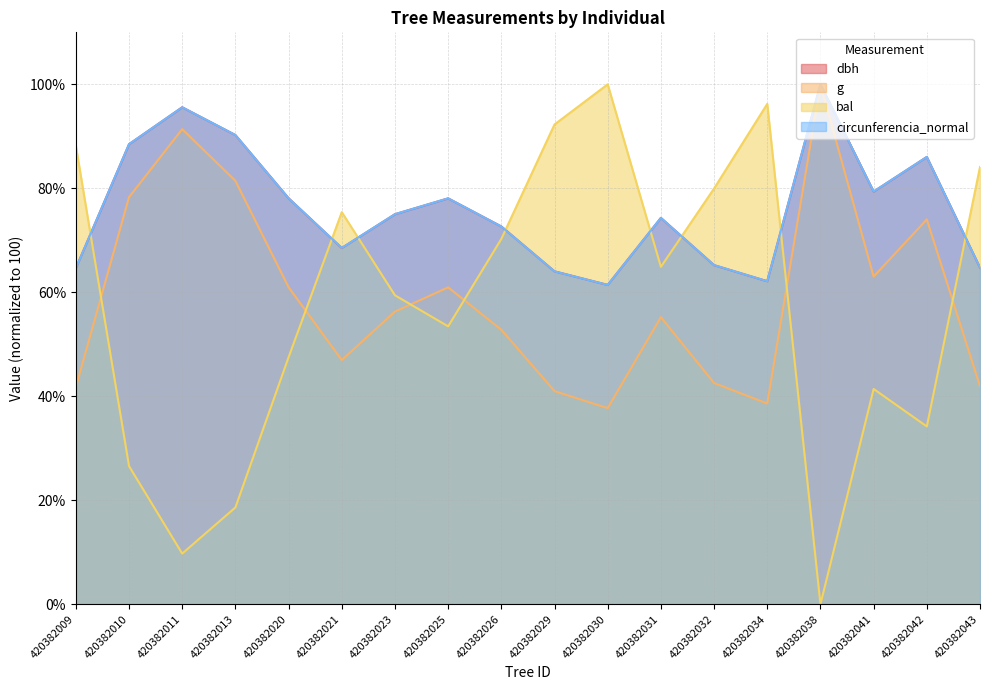

True or false: circunferencia_normal and g intersect in this chart.

False